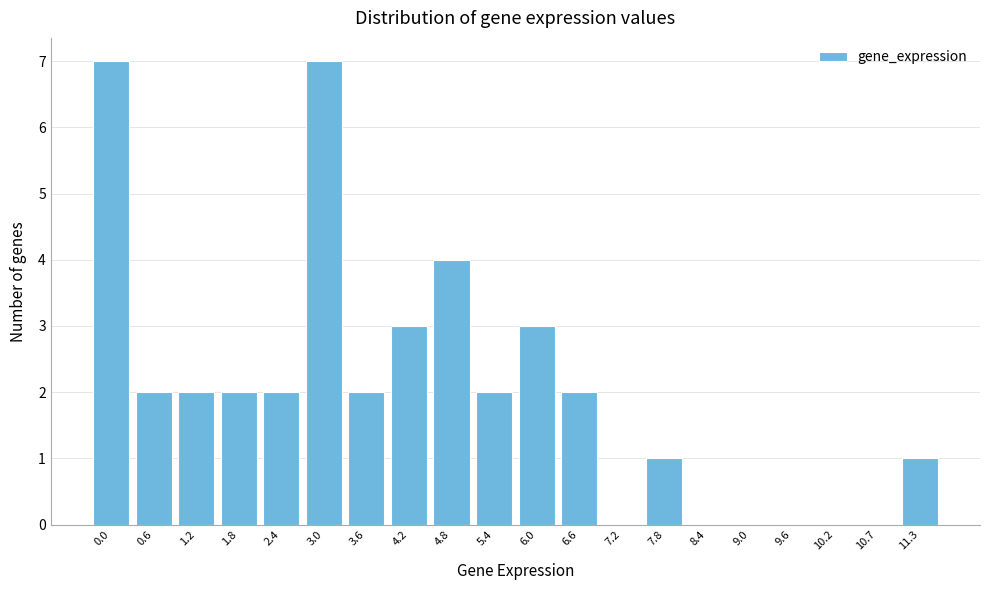

Reading left to right, list all the values displayed in this chart.

0.0=7	0.6=2	1.2=2	1.8=2	2.4=2	3.0=7	3.6=2	4.2=3	4.8=4	5.4=2	6.0=3	6.6=2	7.2=0	7.8=1	8.4=0	9.0=0	9.6=0	10.2=0	10.7=0	11.3=1